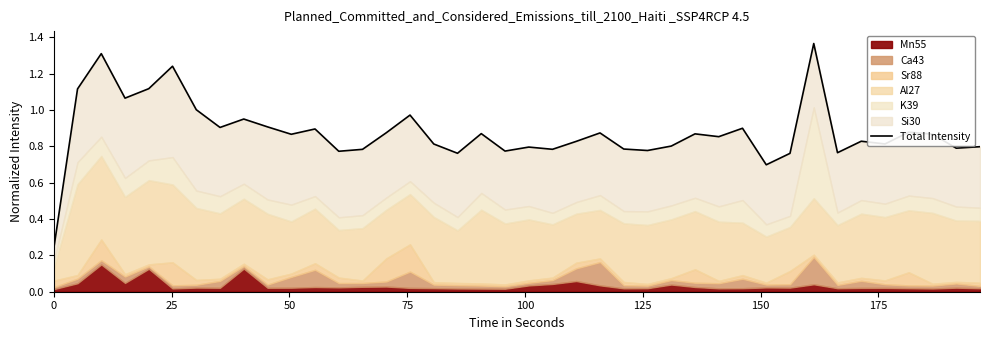

What is the sum of all values?

35.1